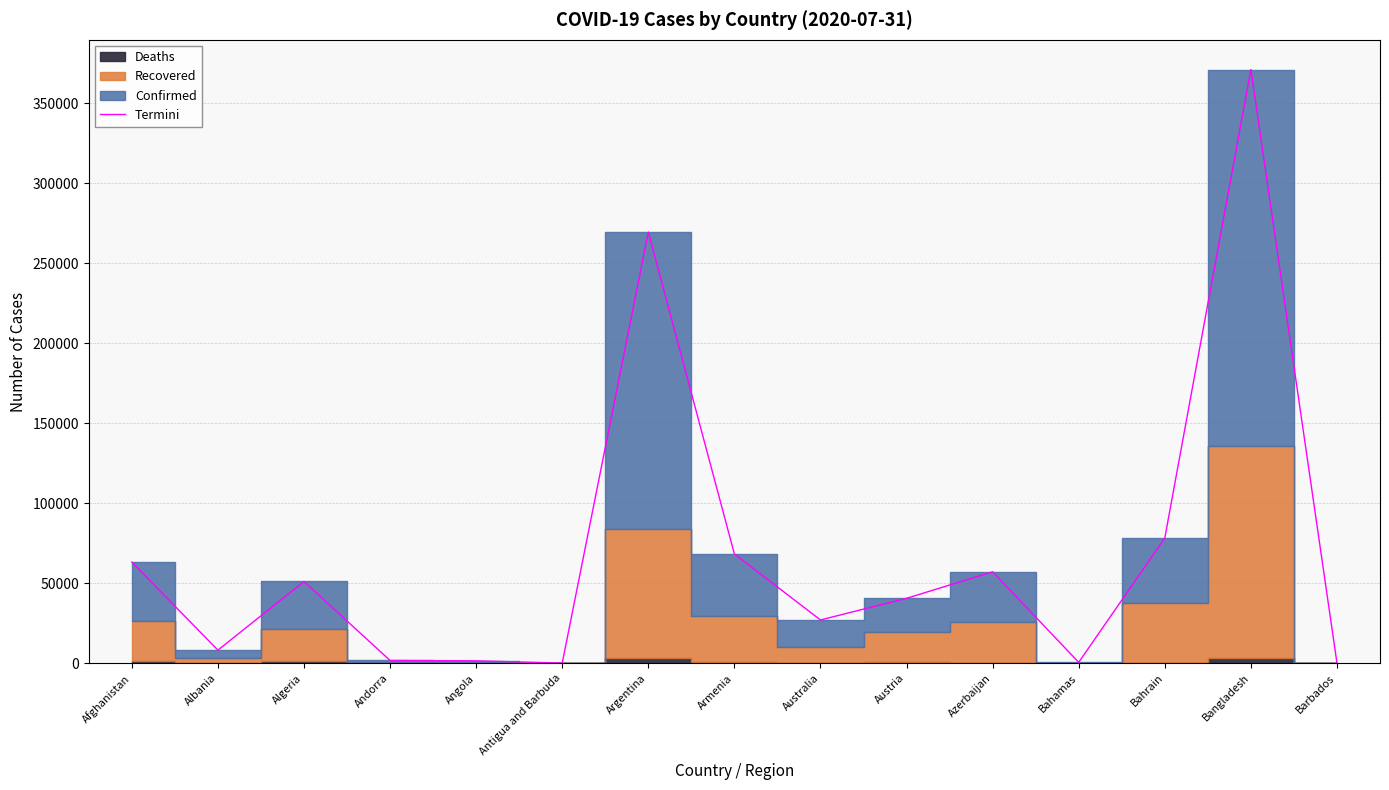

At which label is the value closest to 185546?

Argentina